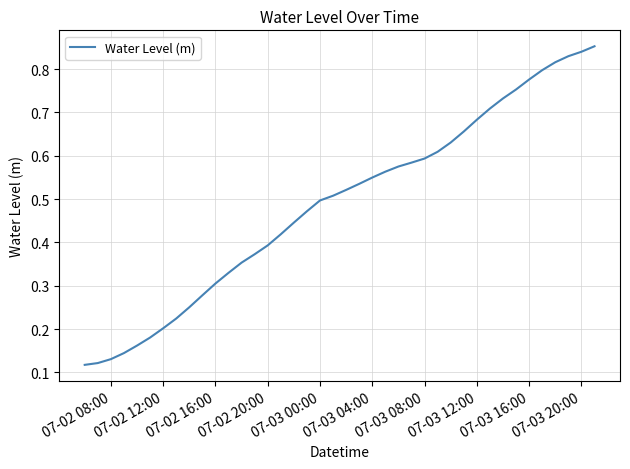

How many lines are shown in the chart?

1